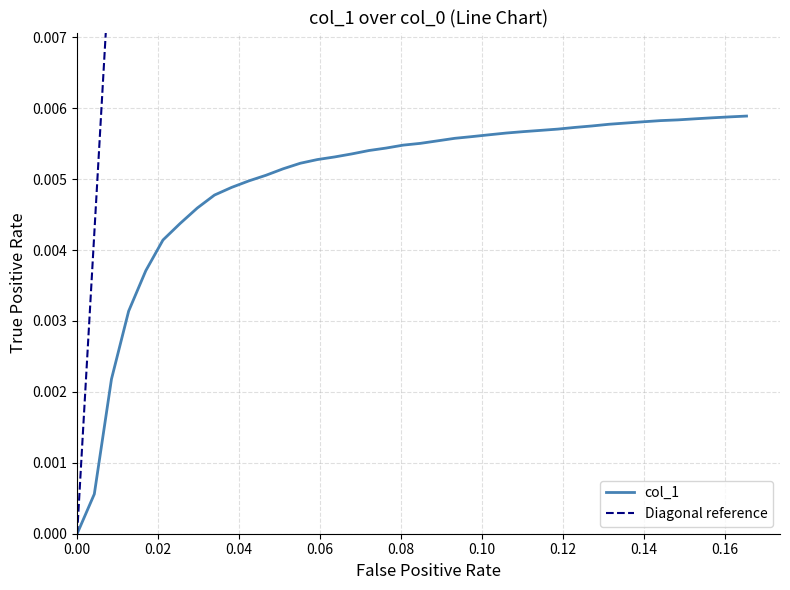

True or false: the data shows 0.0 at 0.110169.

False